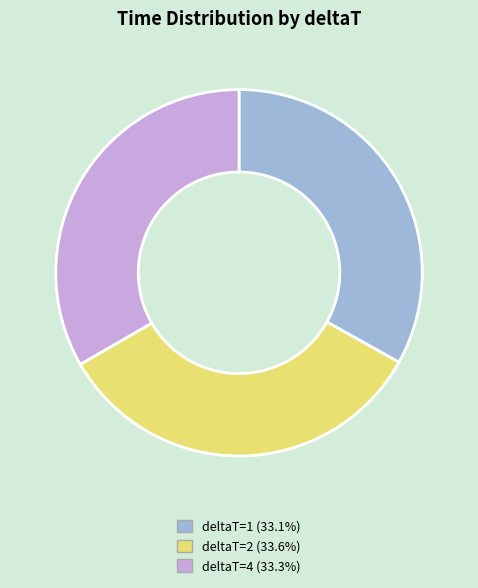

What is the ratio of the value at deltaT=2 to the value at deltaT=4?

1.0